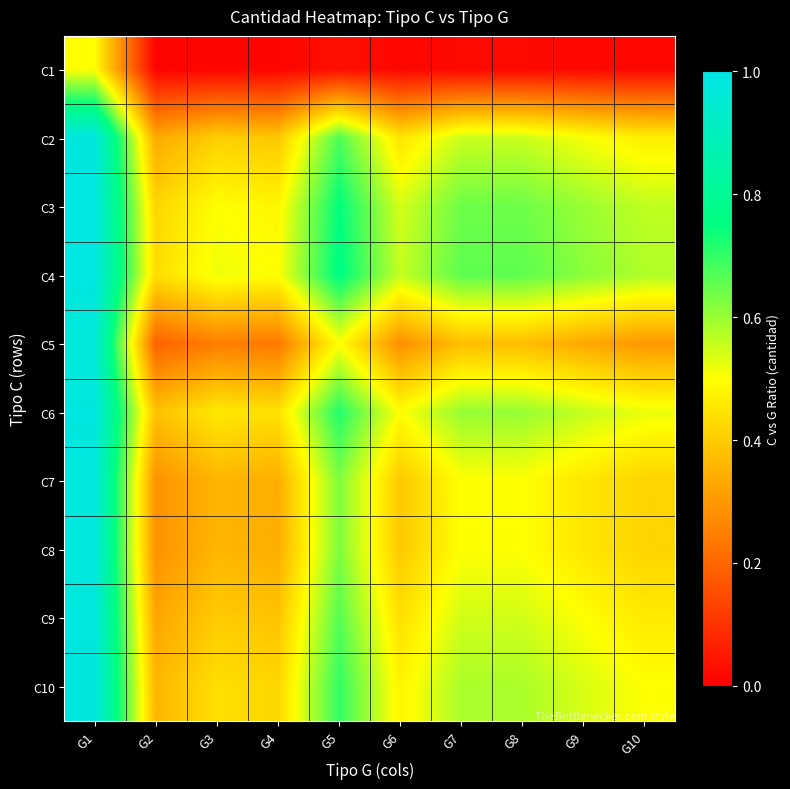

Rank the series by their maximum value, from highest to lowest.

C4, C3, C6, C10, C2, C9, C7, C8, C5, C1